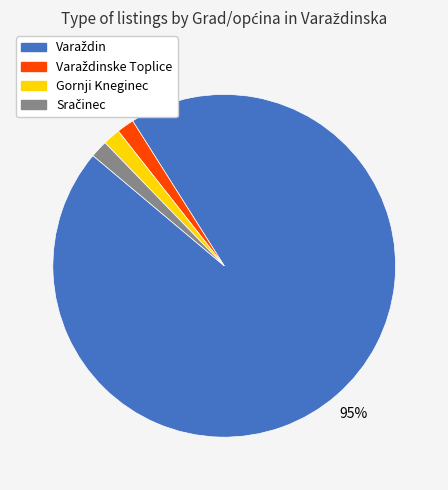

To the nearest percent, what is the average slice percentage?

25%